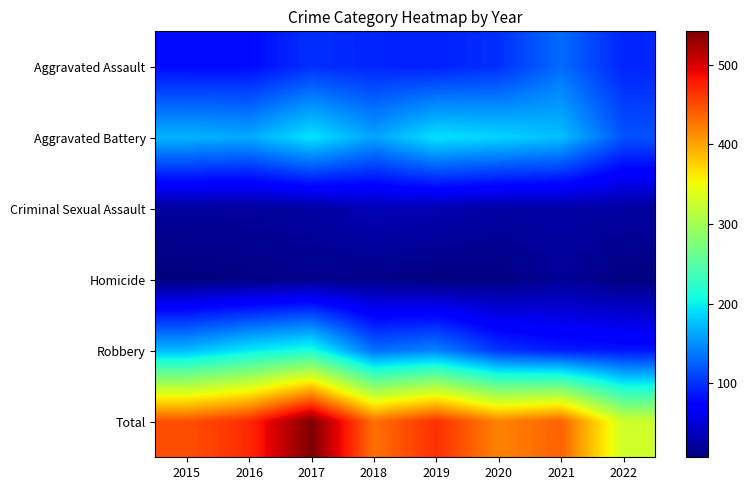

What is the total value across all series at 2020?

838